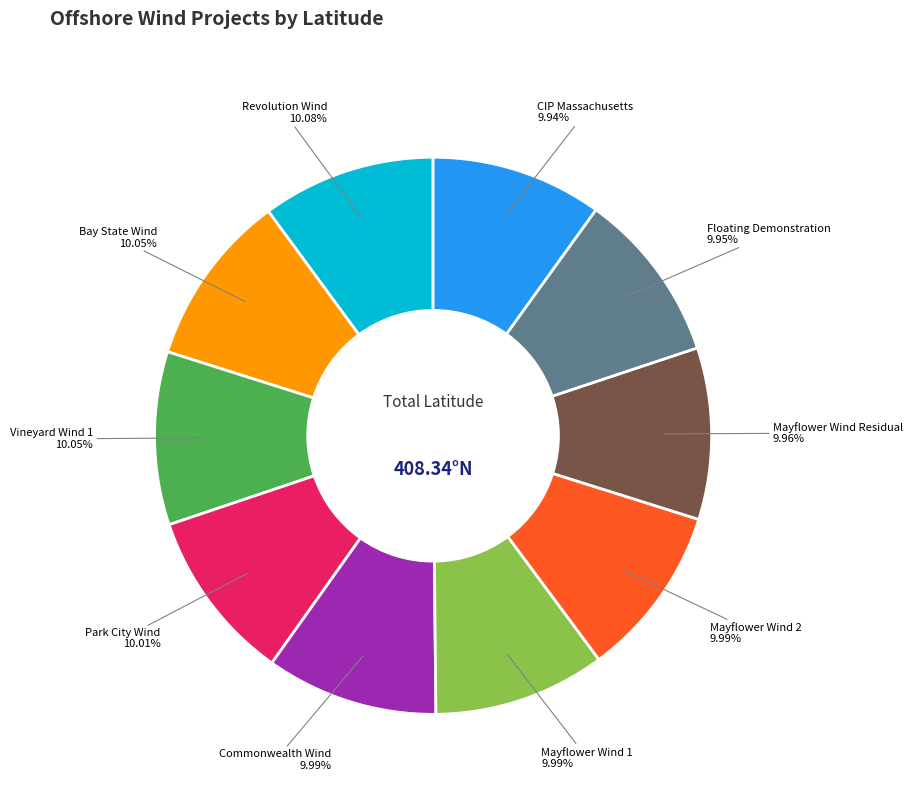

Count the number of slices in the pie.

10